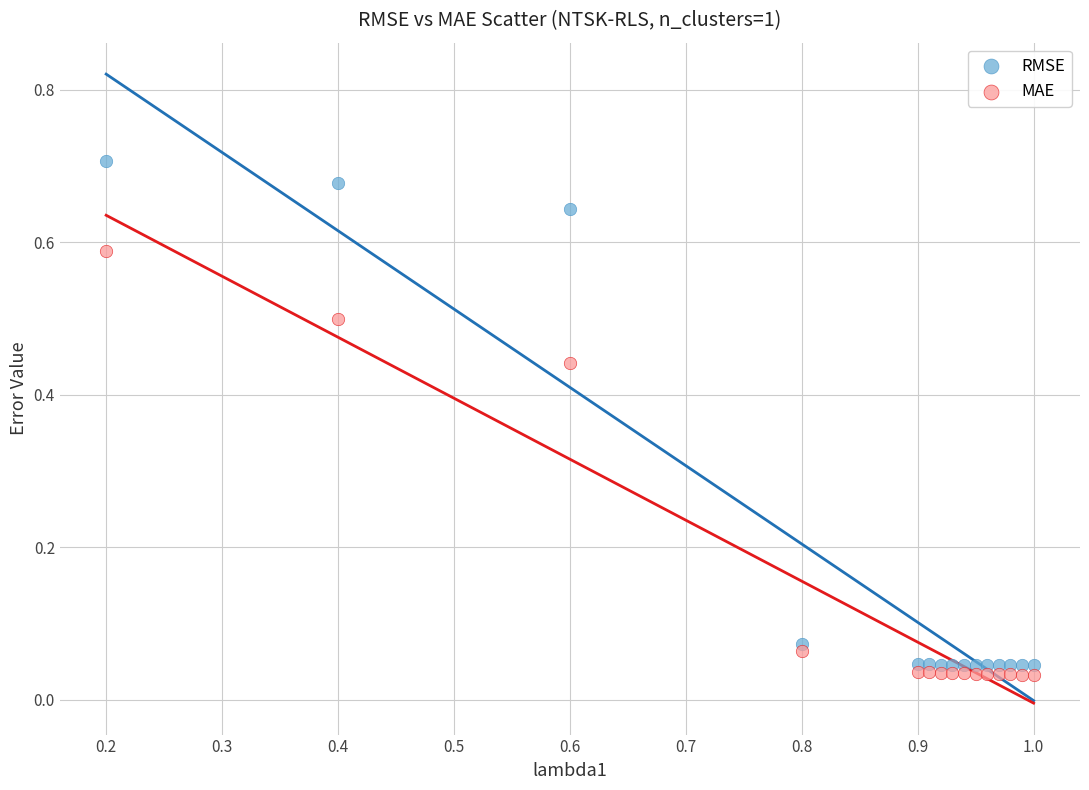

Which series has the widest spread of Y values?

RMSE